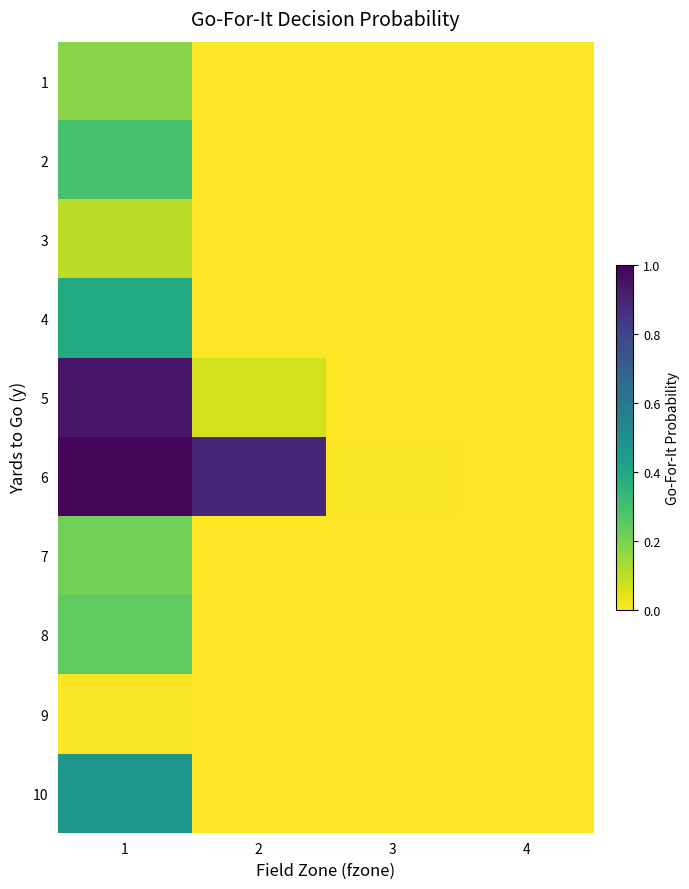

Rank the series by their maximum value, from highest to lowest.

6, 5, 10, 4, 2, 8, 7, 1, 3, 9